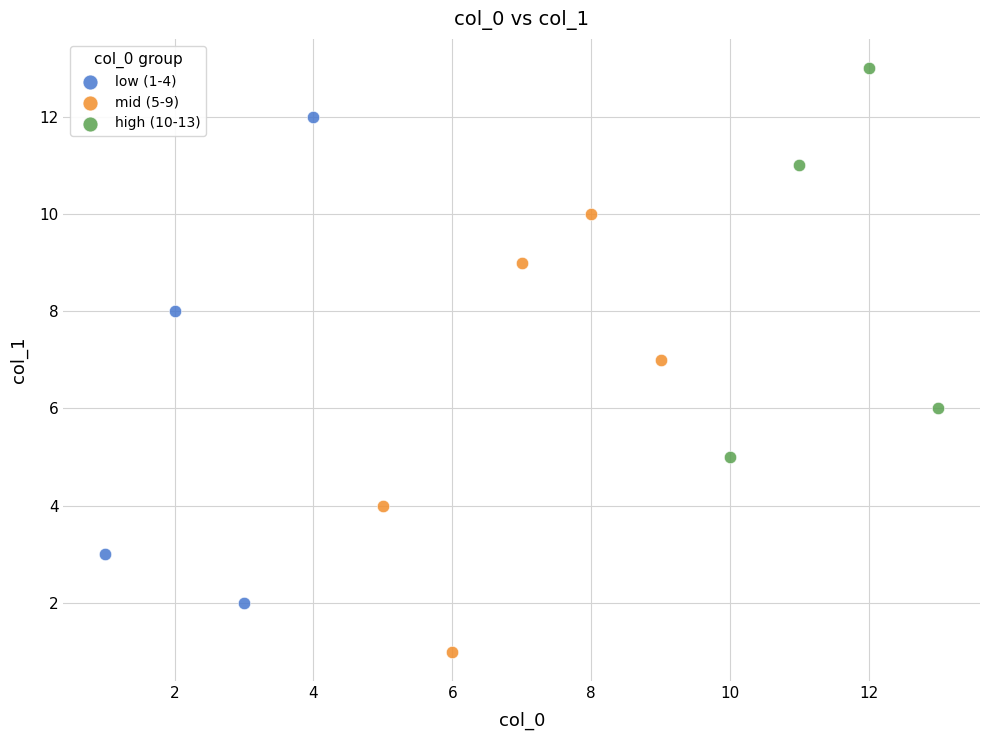

Which series reaches the maximum Y coordinate?

high (10-13)